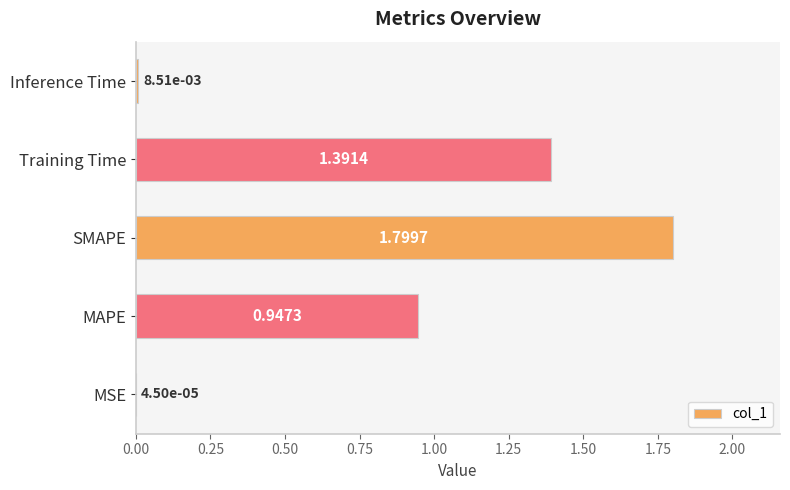

Are the bars horizontal?

Yes